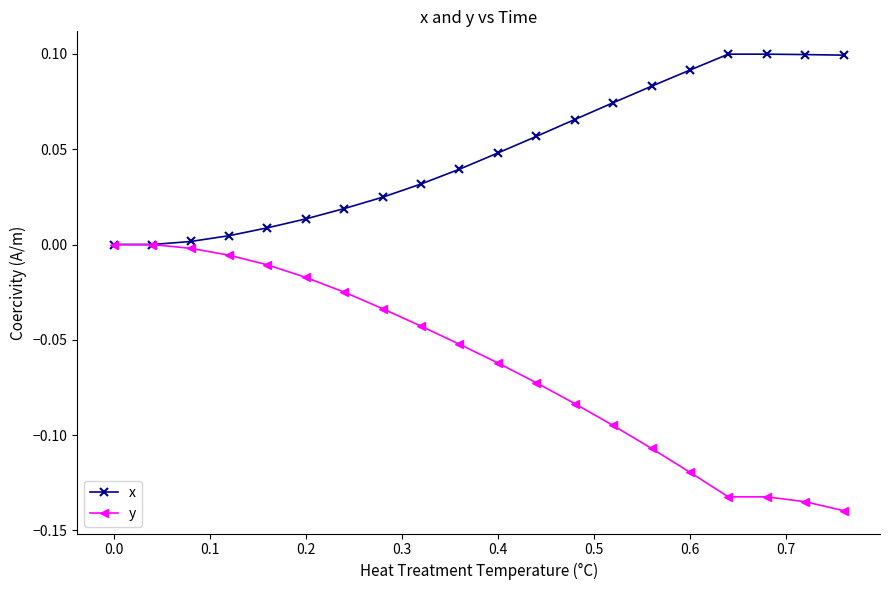

List the series in order of their peak value, highest first.

x, y